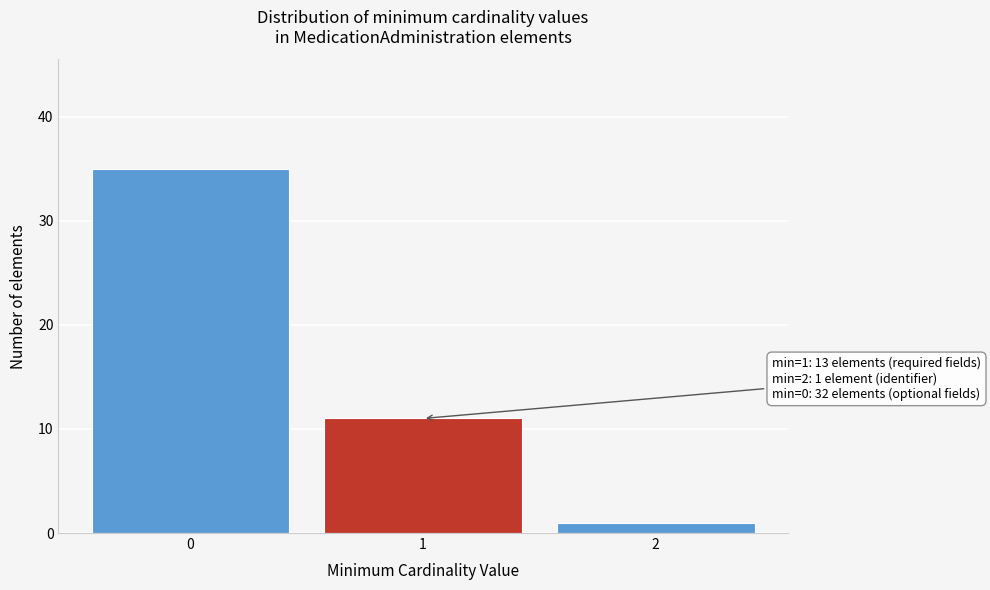

Reading right to left, transcribe all the data shown in this chart.

1	11	35